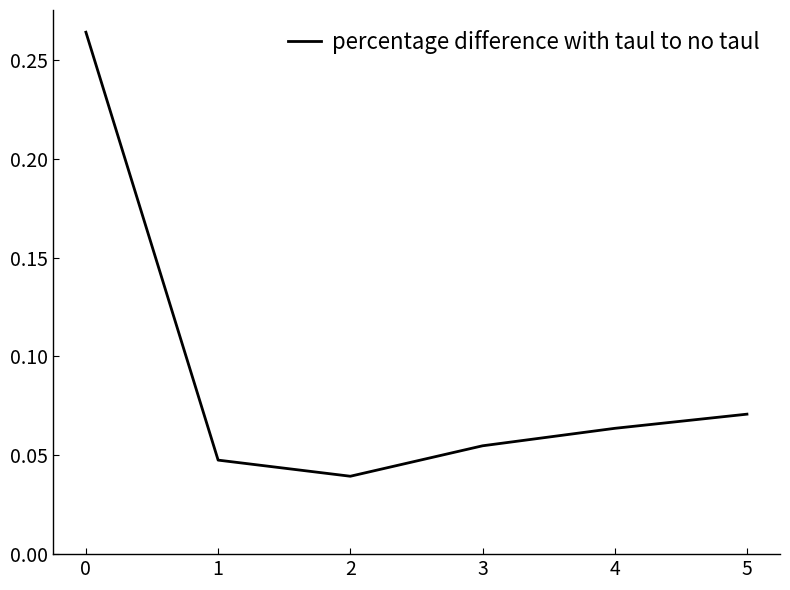

True or false: there are more than 1 points higher than both neighbors.

False